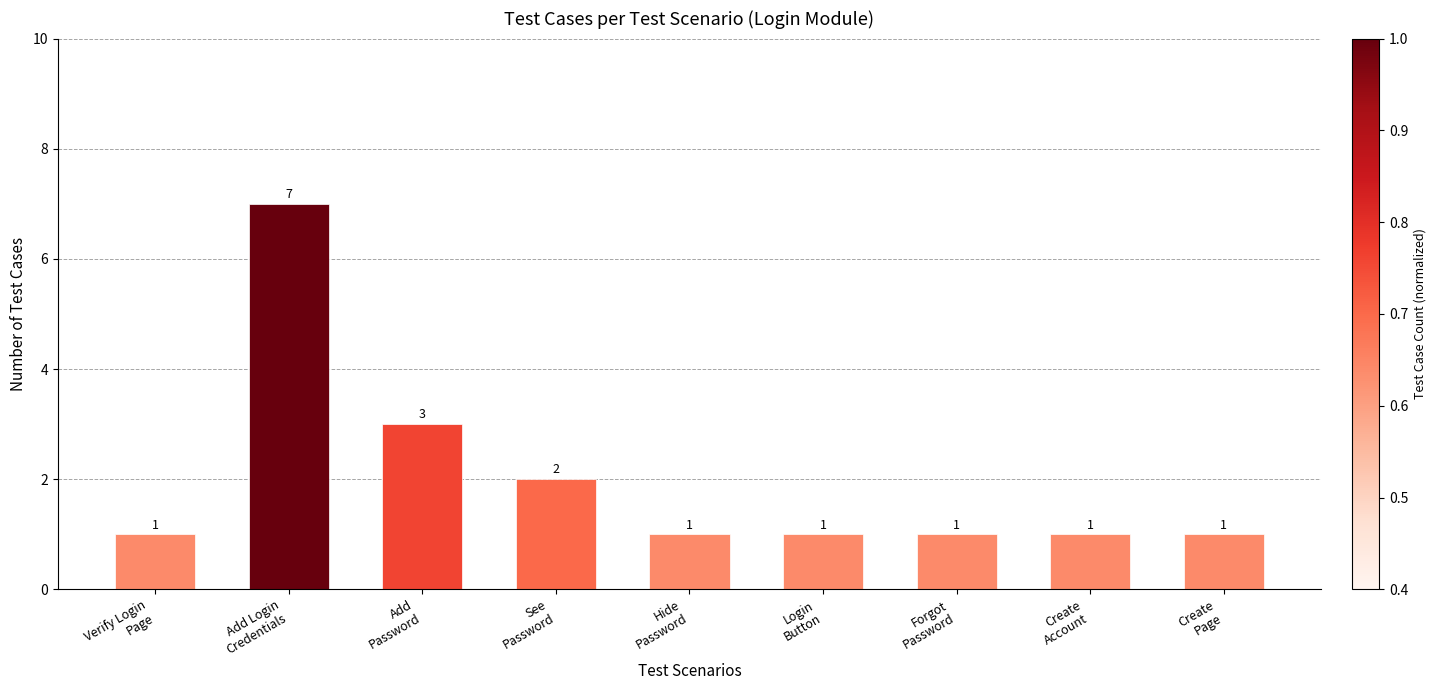

What is the difference between the maximum and second lowest values?

6